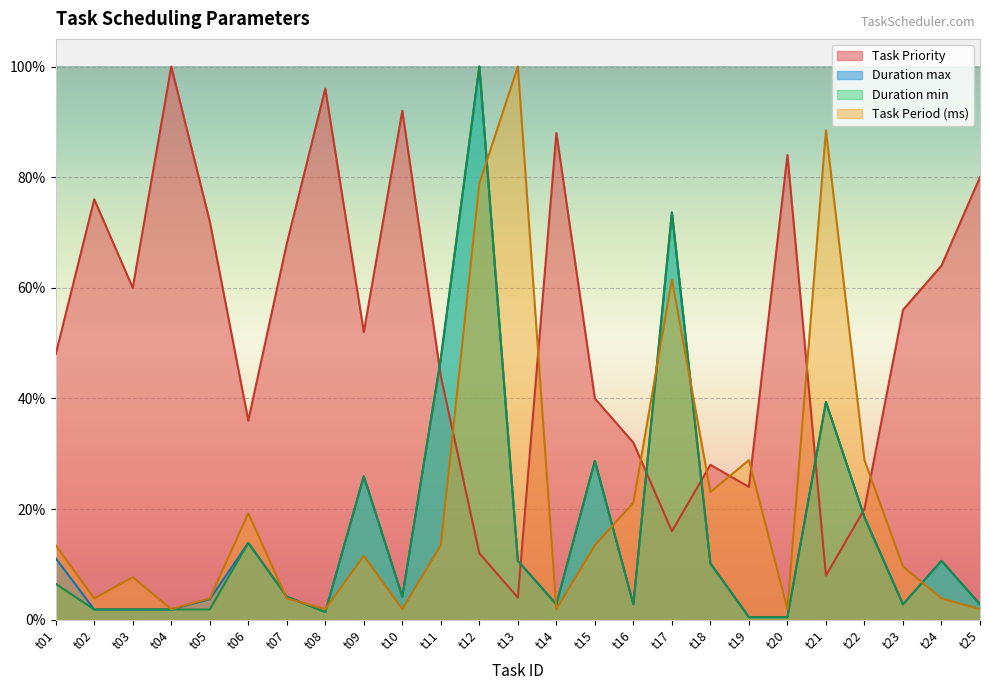

How many categories are shown in the chart?

25